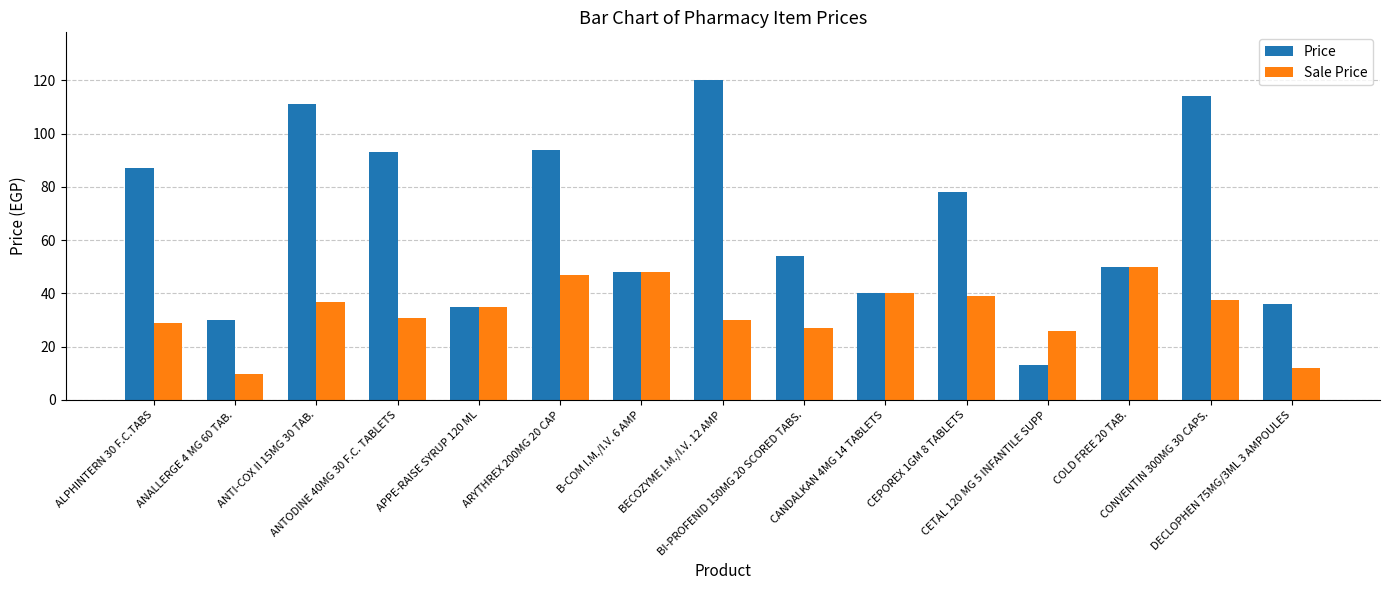

The Price series shows 40.0 at CANDALKAN 4MG 14 TABLETS. True or false?

True